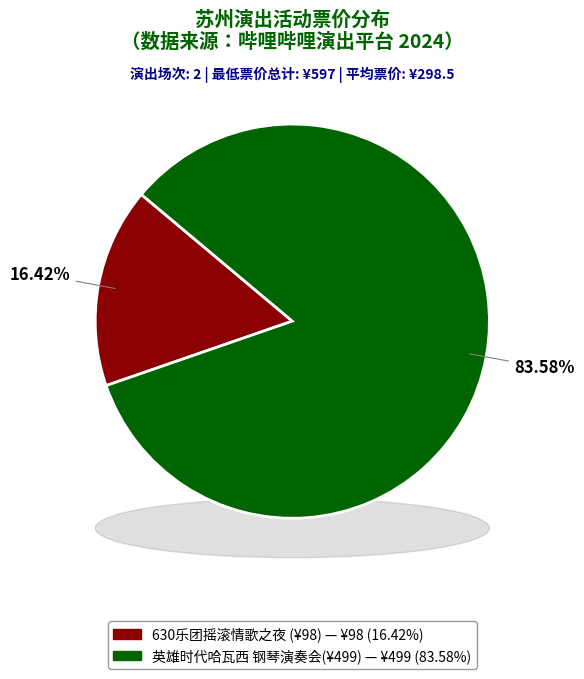

Rank the categories by value from highest to lowest.

苏州·英雄时代2024哈瓦西钢琴演奏会, 苏州·630乐团摇滚情歌之夜《真的爱你》《挪威的森林》重温经典演唱会